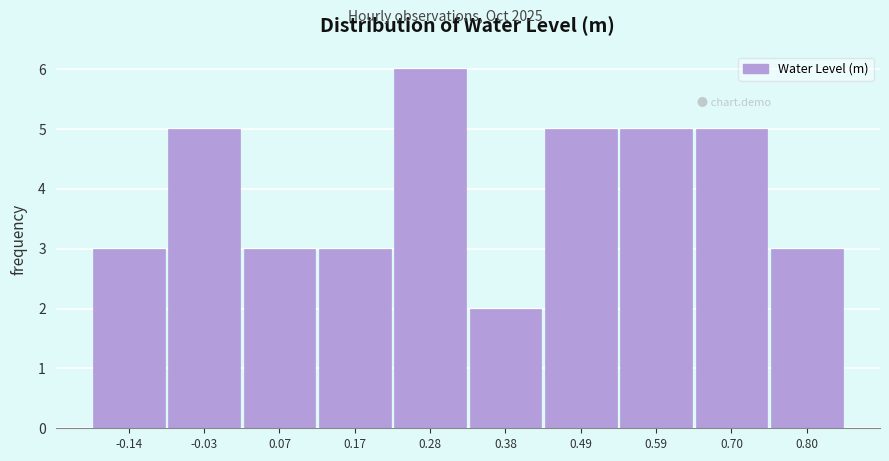

Reading right to left, what are all the values shown in this chart?

3	5	5	5	2	6	3	3	5	3